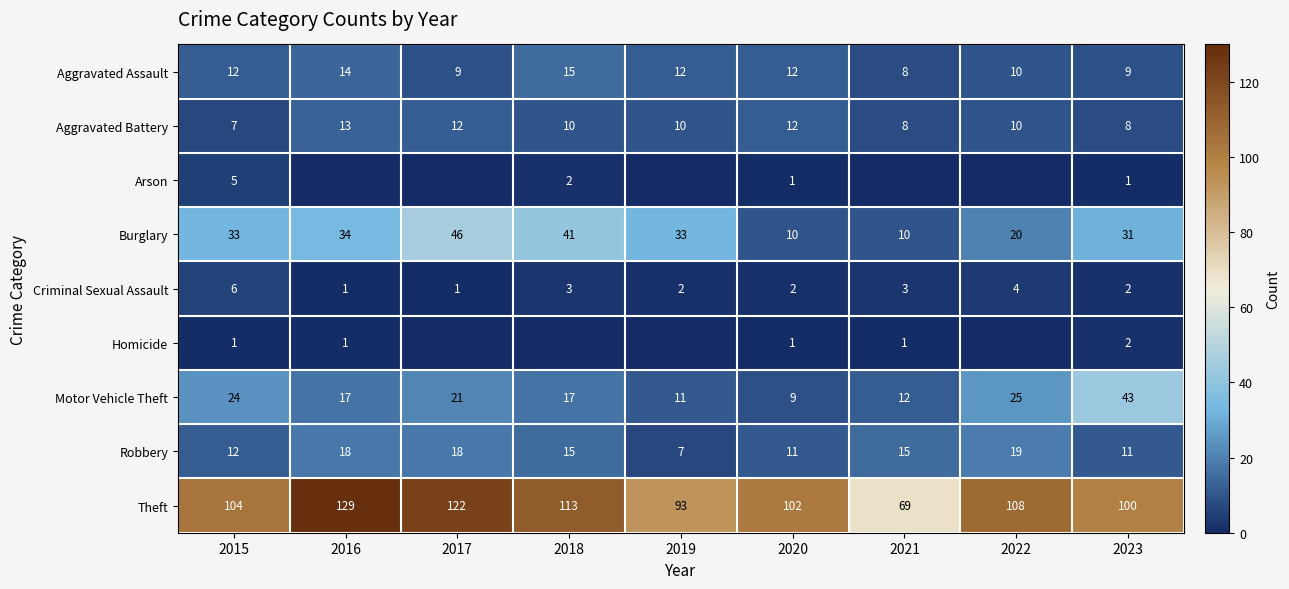

True or false: Motor Vehicle Theft has a value of 5 at 2017.

False